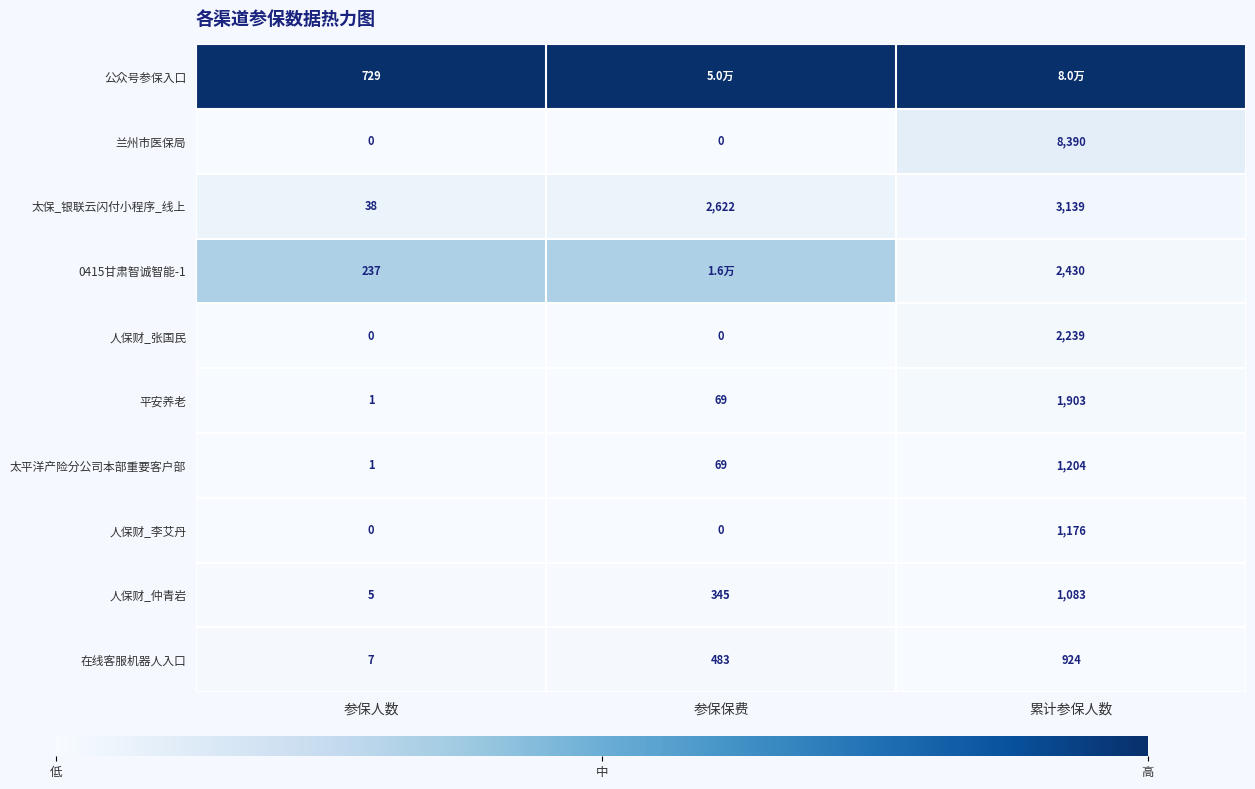

List the labels in order of 在线客服机器人入口 value, smallest first.

参保人数, 参保保费, 累计参保人数